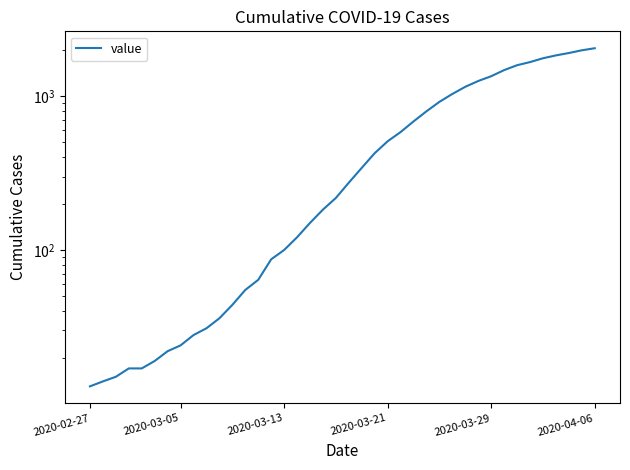

True or false: the data shows 2047 at 2020-04-06.

True